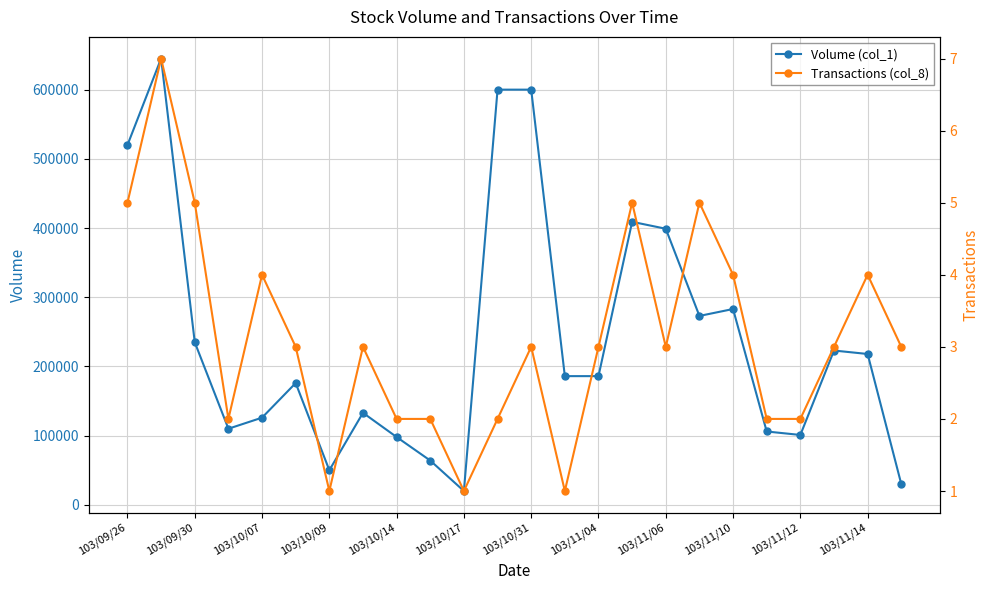

True or false: Volume (col_1) has more than 1 points higher than both neighbors.

True